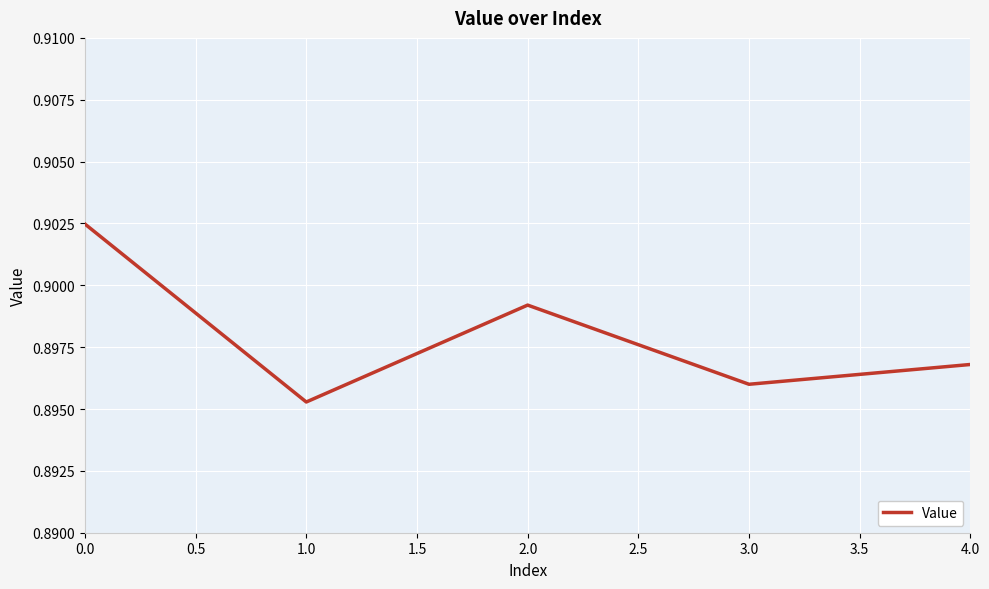

List the labels in order of value, largest first.

0.0, 2.0, 4.0, 3.0, 1.0